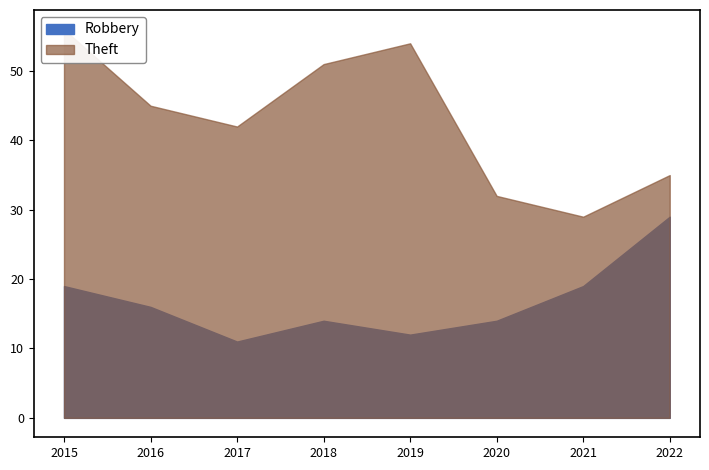

Which series has the largest range (max minus min)?

Theft